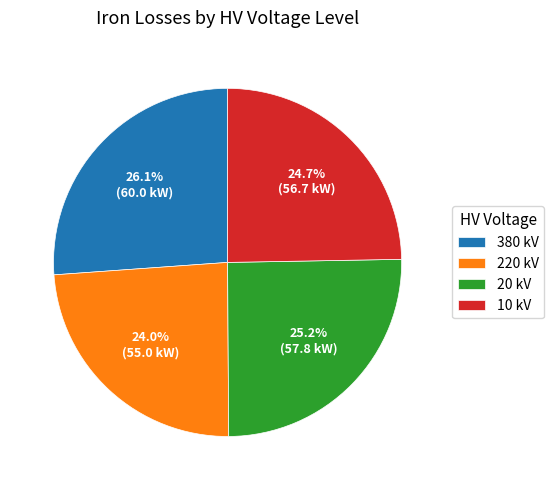

Which category has the smallest portion of the pie?

220 kV